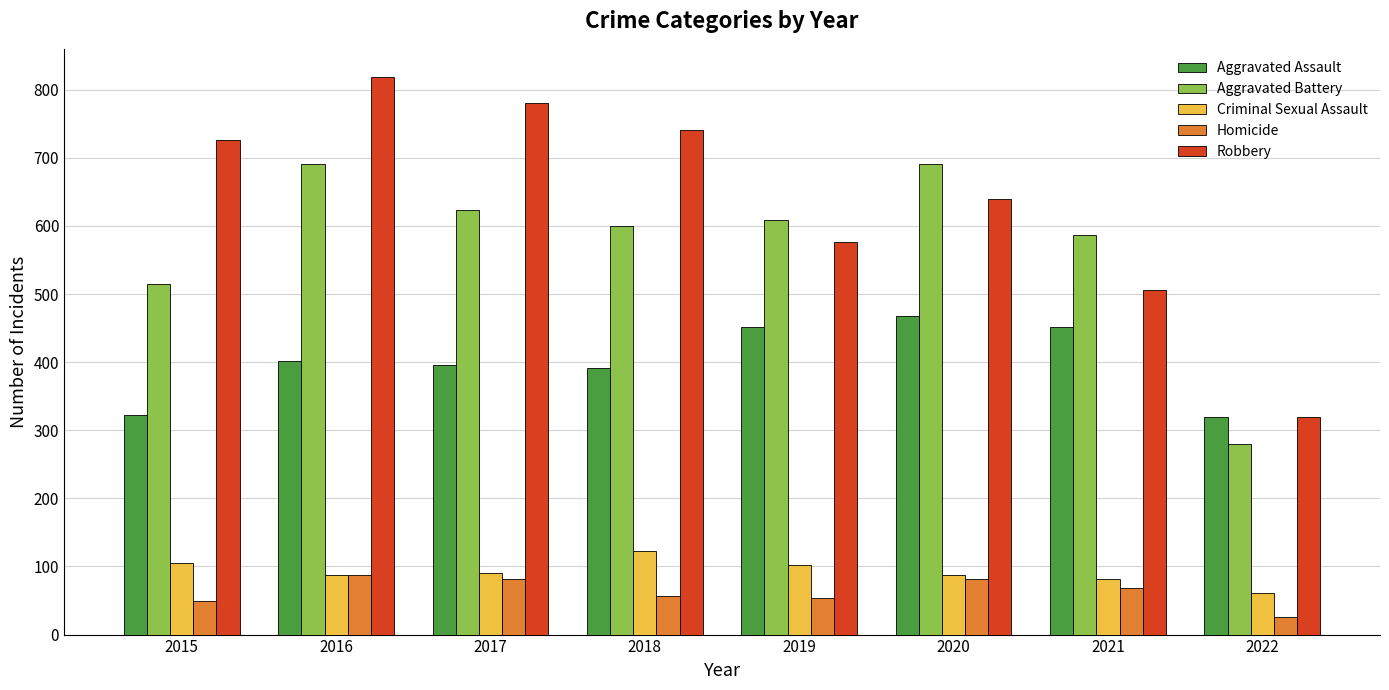

What is the difference between the second highest and second lowest values in the Homicide series?

32